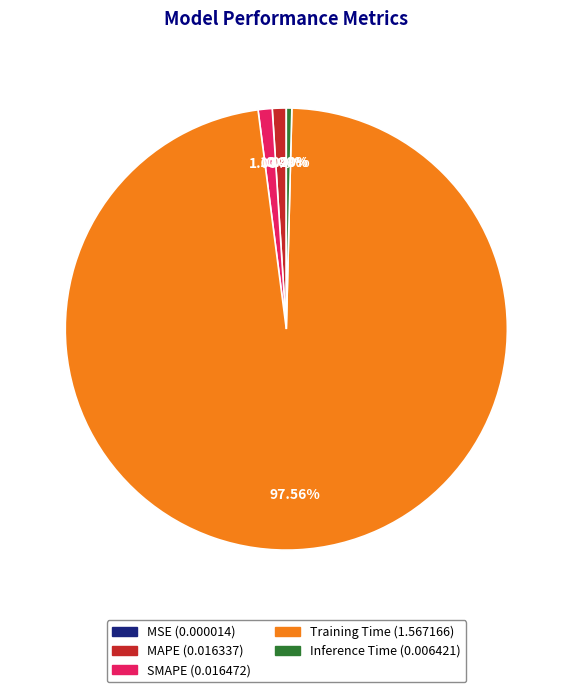

What is the largest slice in the pie chart?

Training Time